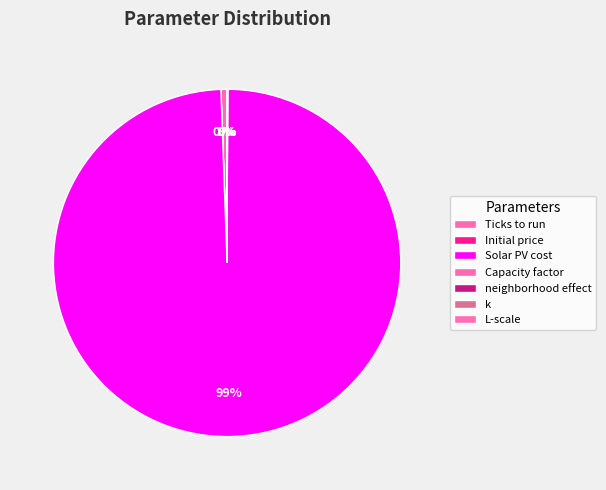

Which has a higher value, Initial price or L-scale?

L-scale